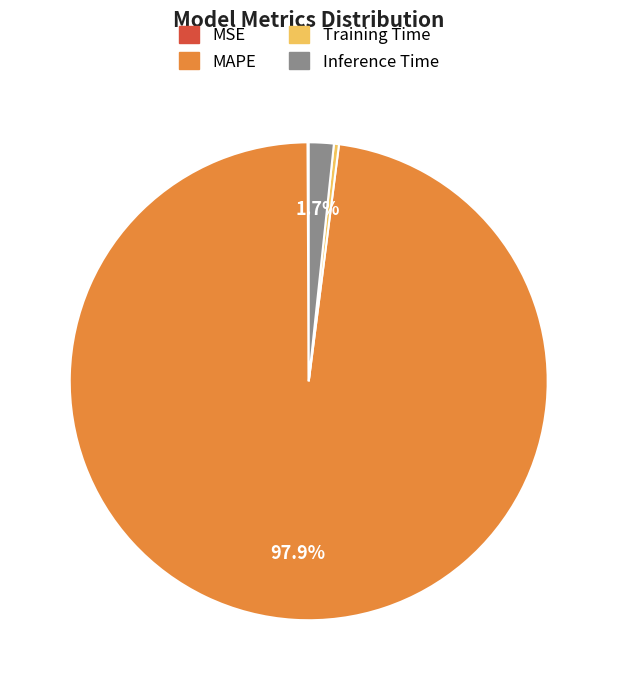

To the nearest percent, what is the difference between the largest and smallest slice percentages?

98%